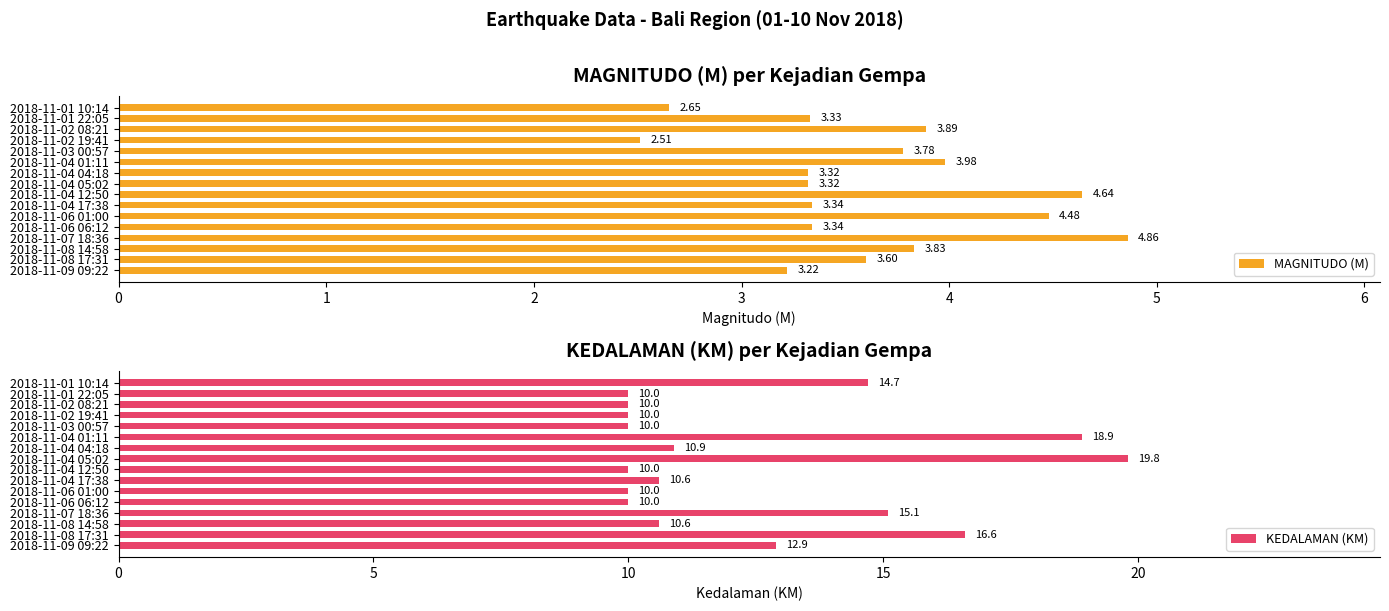

What is the sum of all MAGNITUDO (M) values?

58.1